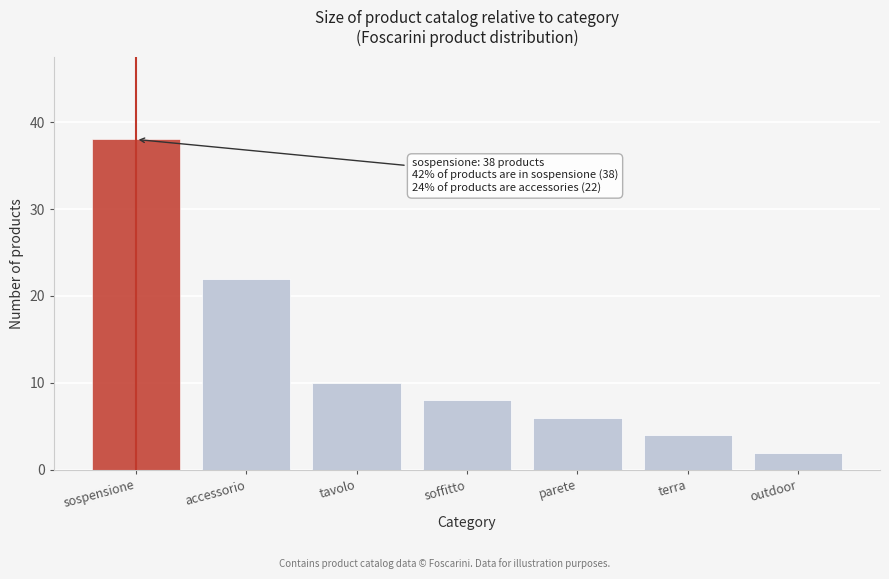

Reading left to right, what are all the values shown in this chart?

38	22	10	8	6	4	2